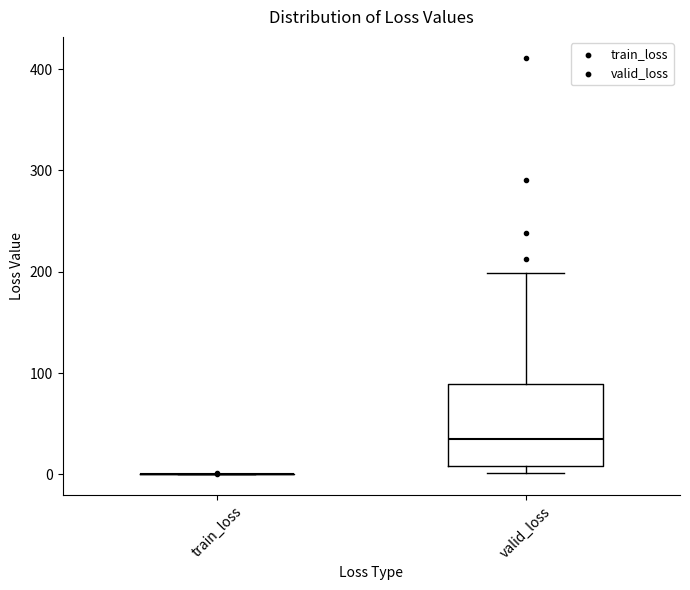

Reading left to right, transcribe this box plot: for each box, give where its median line is, the range the box spans, and where its two whiskers end, as read against the y-axis. The values are not printed on the chart, so give them approximately, as read against the axis.

train_loss: box collapsed to a line at 0, whiskers 0 to 0
valid_loss: median 30, box 10 to 90, whiskers 0 to 200